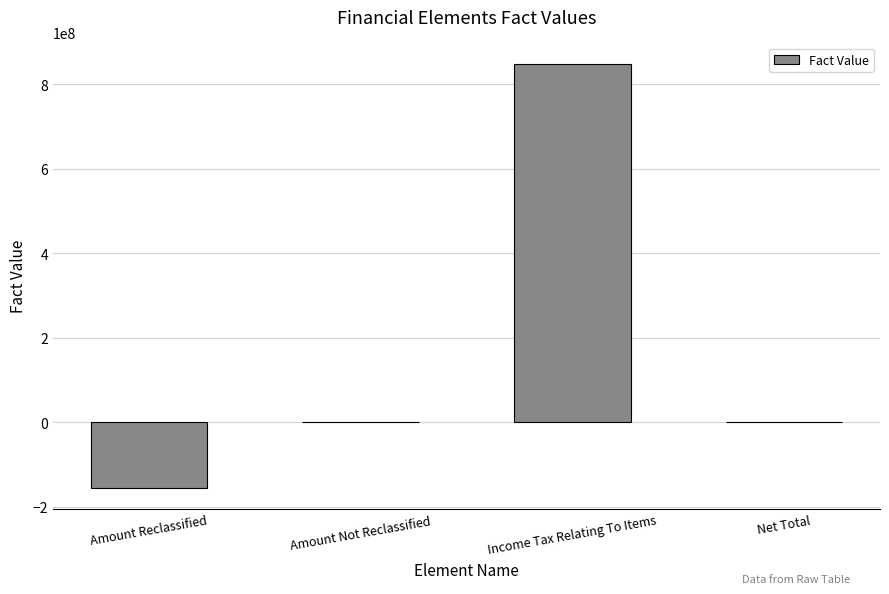

Which category has the highest value across all series?

Income Tax Relating To Items